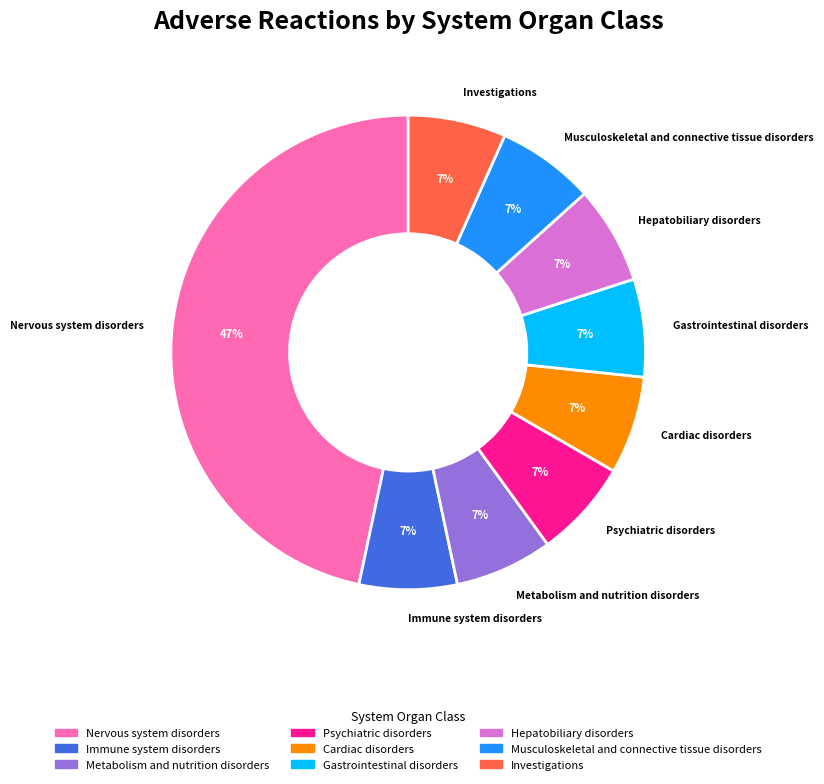

Which category has the biggest portion of the pie?

Nervous system disorders